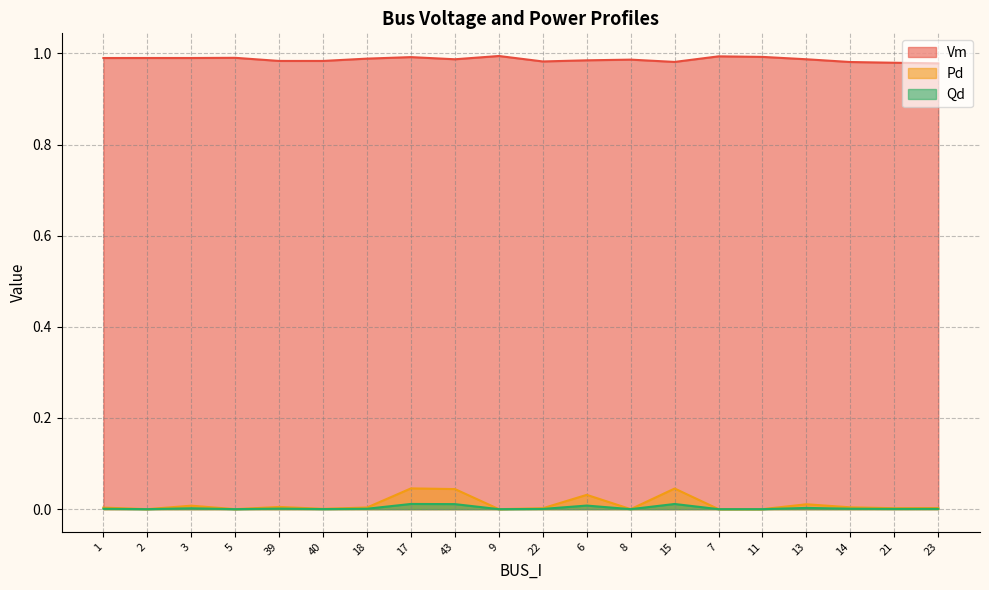

What is the total value across all series at 3?

1.0